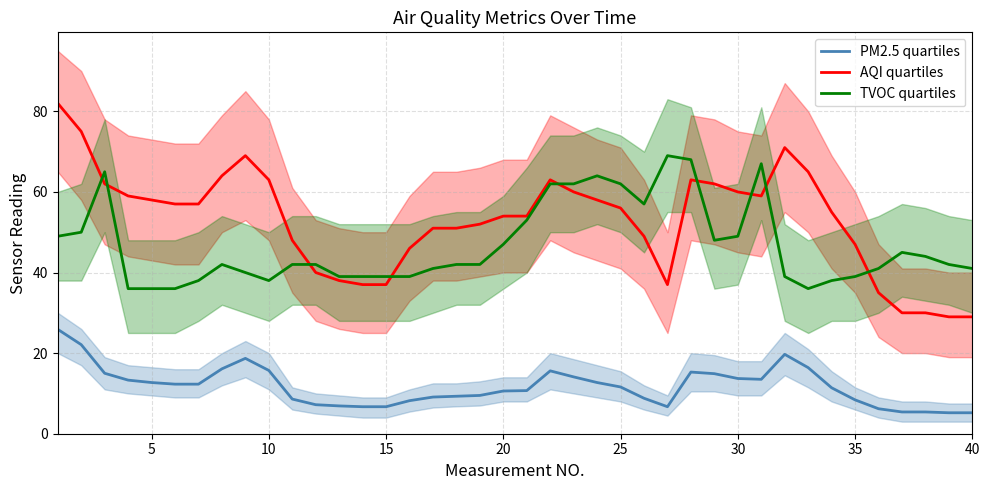

How many lines are shown in the chart?

3